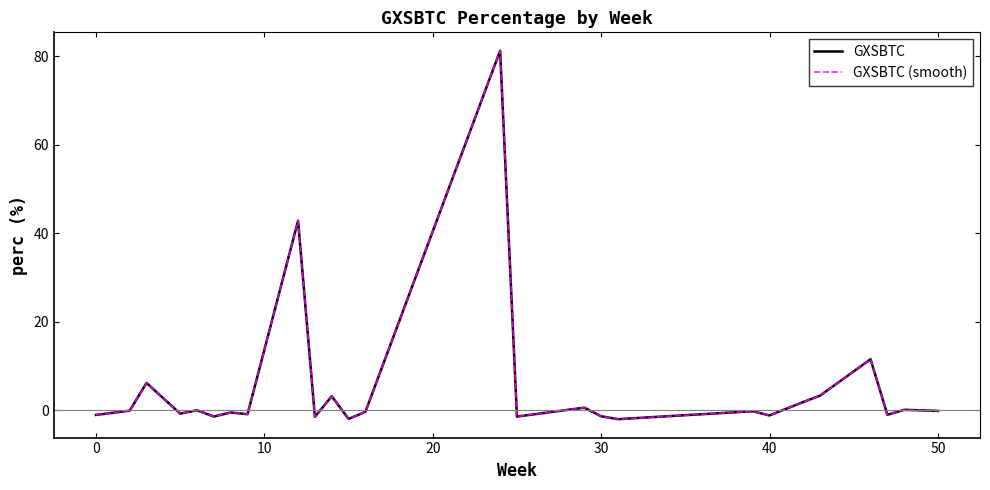

Is this an area chart (filled region under the line)?

No